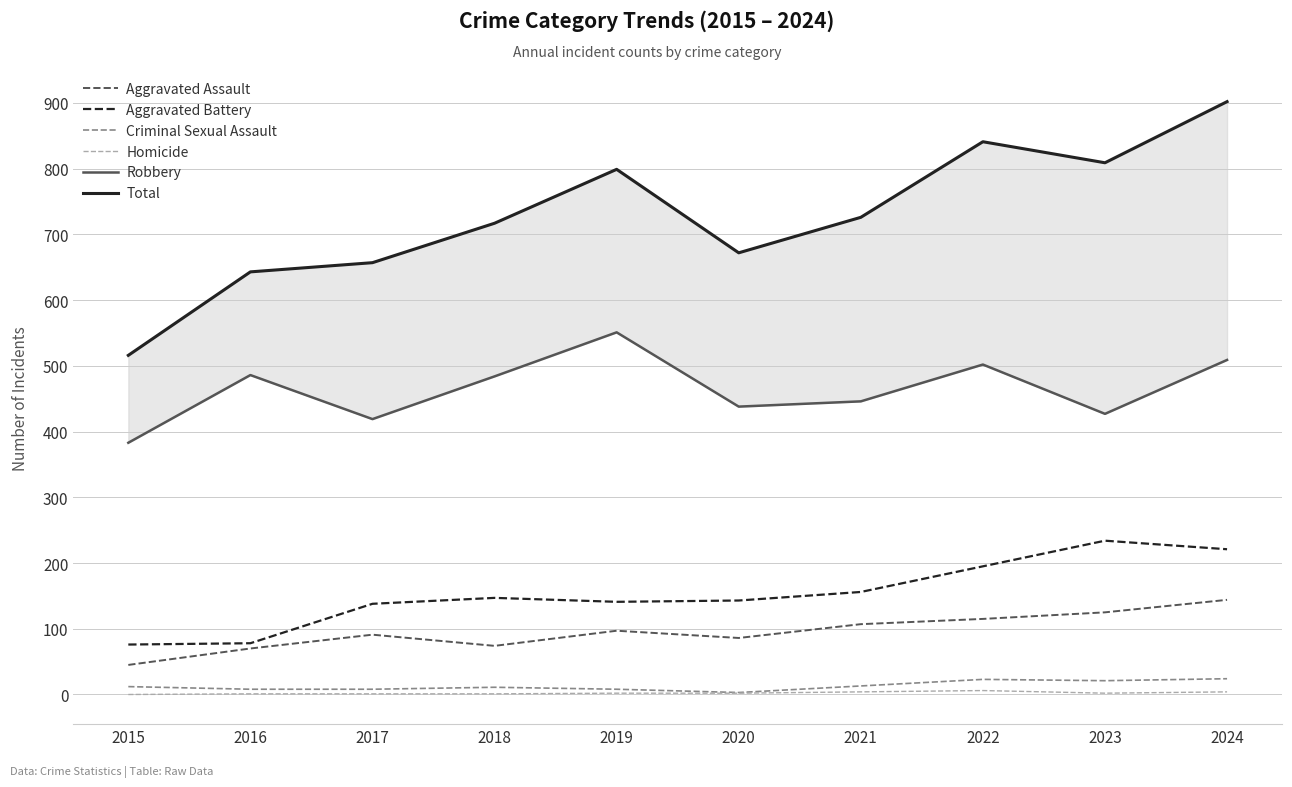

Between 2020 and 2023, which is larger?

2023